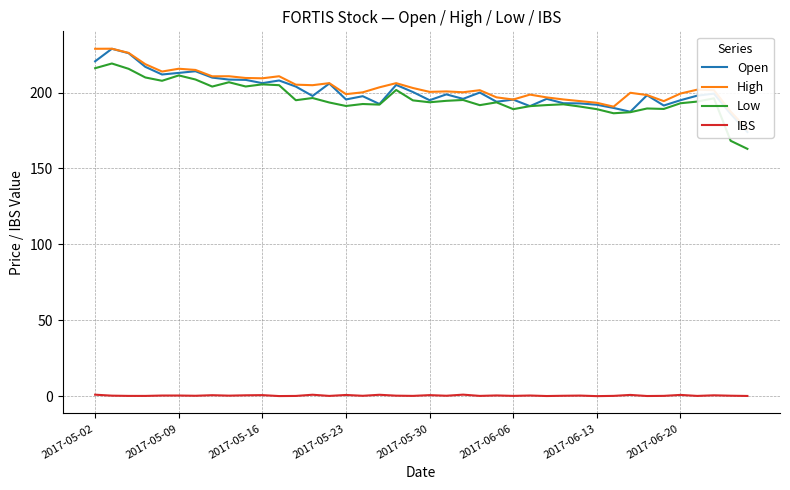

What are all the series names shown in the legend?

Open, High, Low, IBS